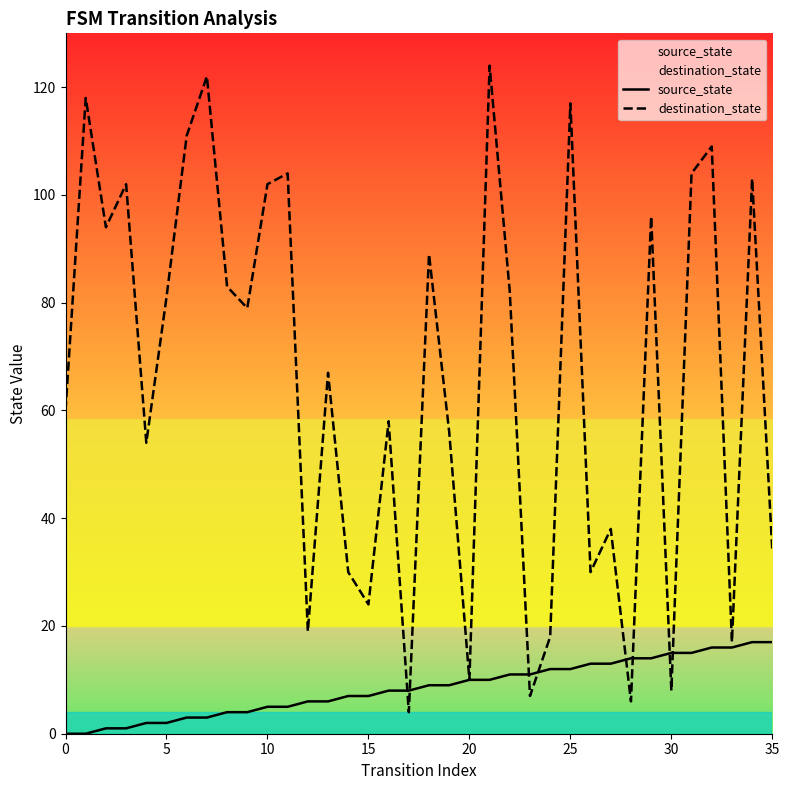

Rank the series at 35 from highest to lowest value.

destination_state, source_state